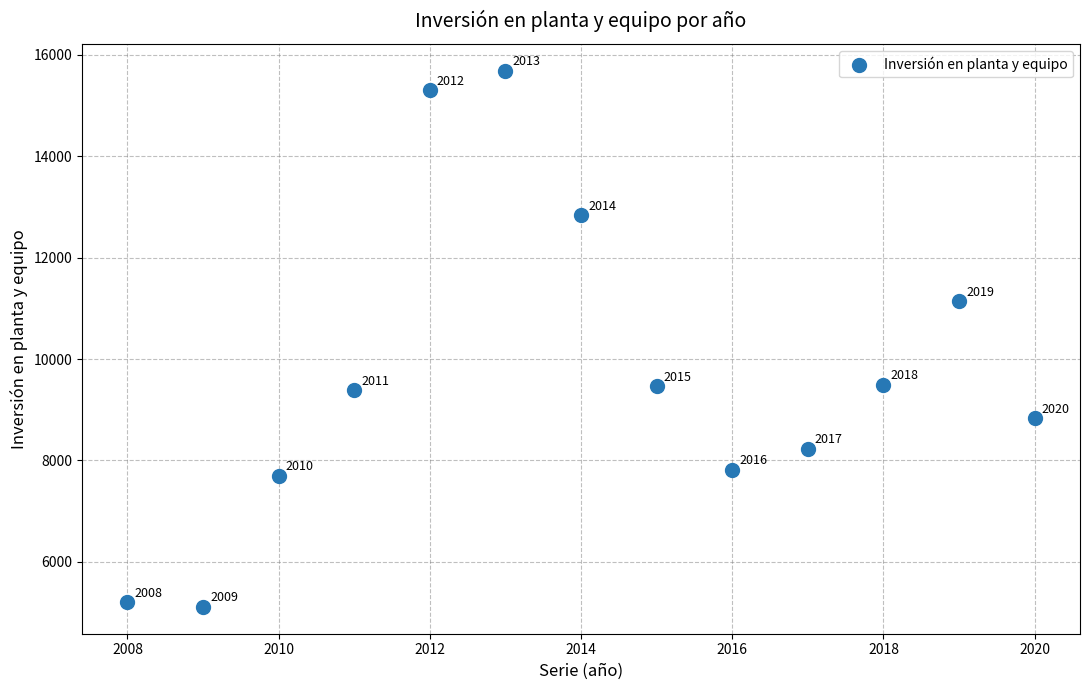

What is the range of Y values (max minus min)?

10577